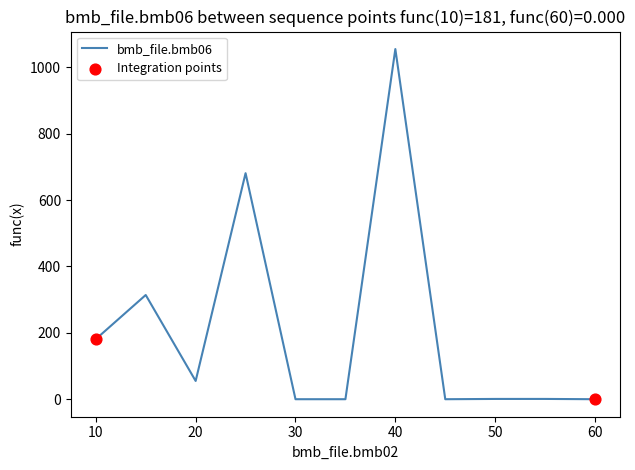

What is the difference between the maximum and minimum values?

1055.0